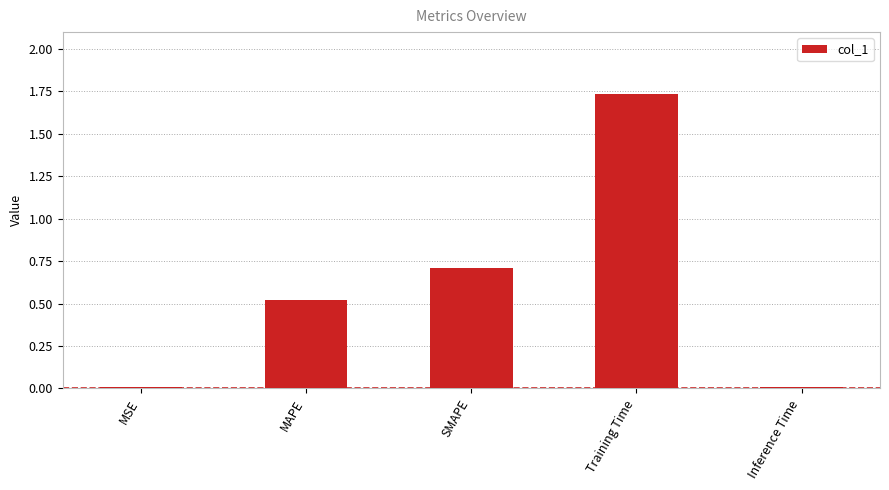

What is the sum of the values at MAPE and Training Time?

2.3